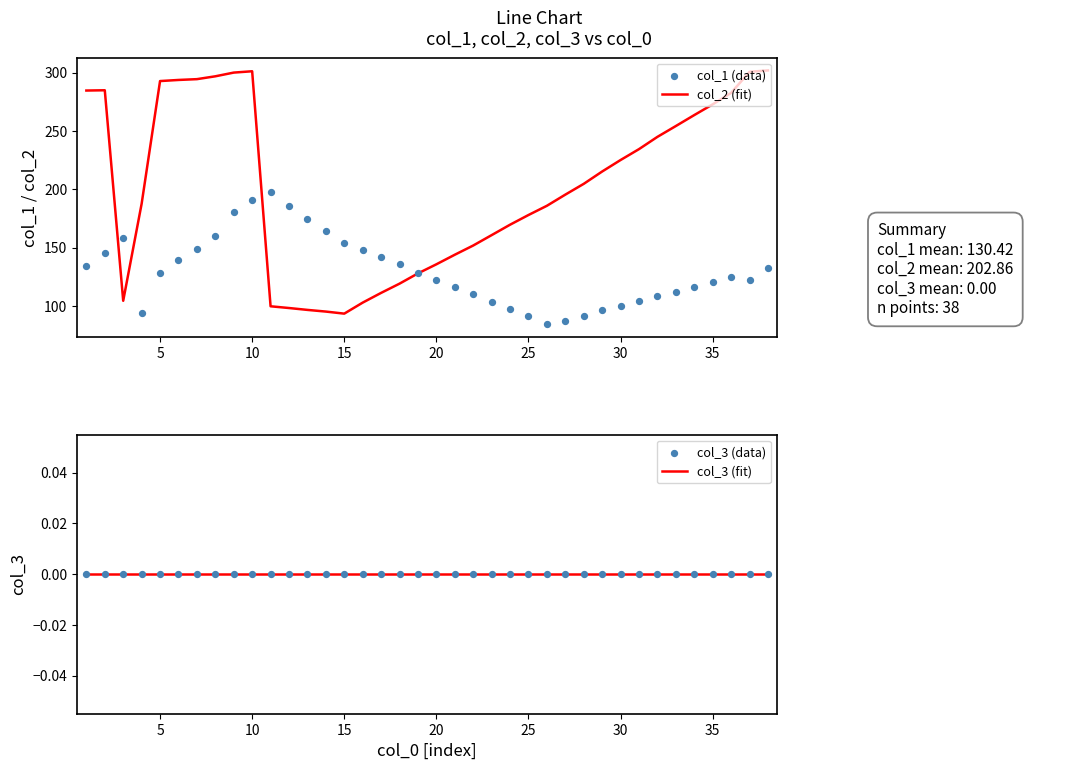

Which series contains the highest Y value?

col_2 (fit)